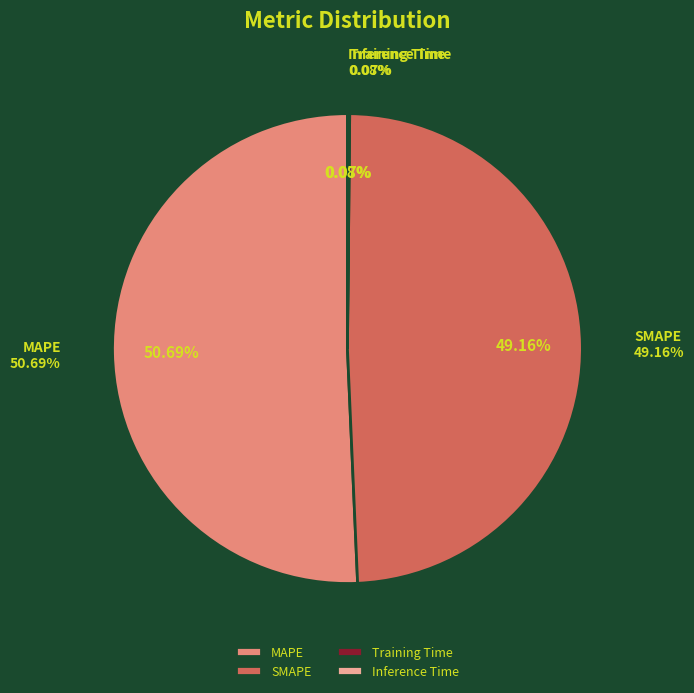

What is the smallest slice in the pie chart?

Training Time